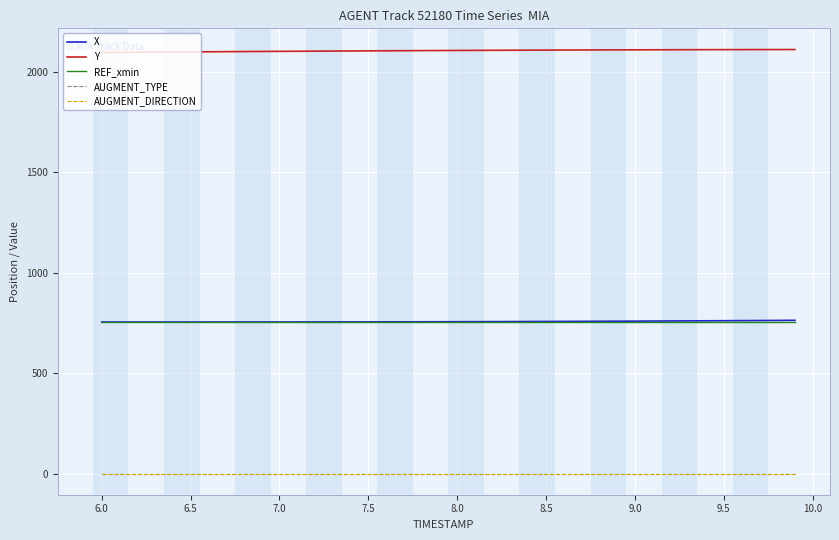

Which series has the widest spread of values?

Y